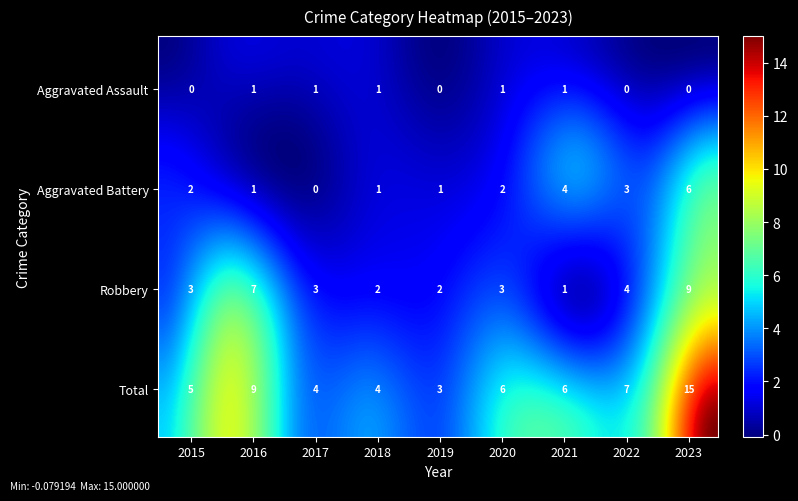

Reading right to left, extract all data points from this chart.

Aggravated Assault: 0	0	1	1	0	1	1	1	0
Aggravated Battery: 6	3	4	2	1	1	0	1	2
Robbery: 9	4	1	3	2	2	3	7	3
Total: 15	7	6	6	3	4	4	9	5